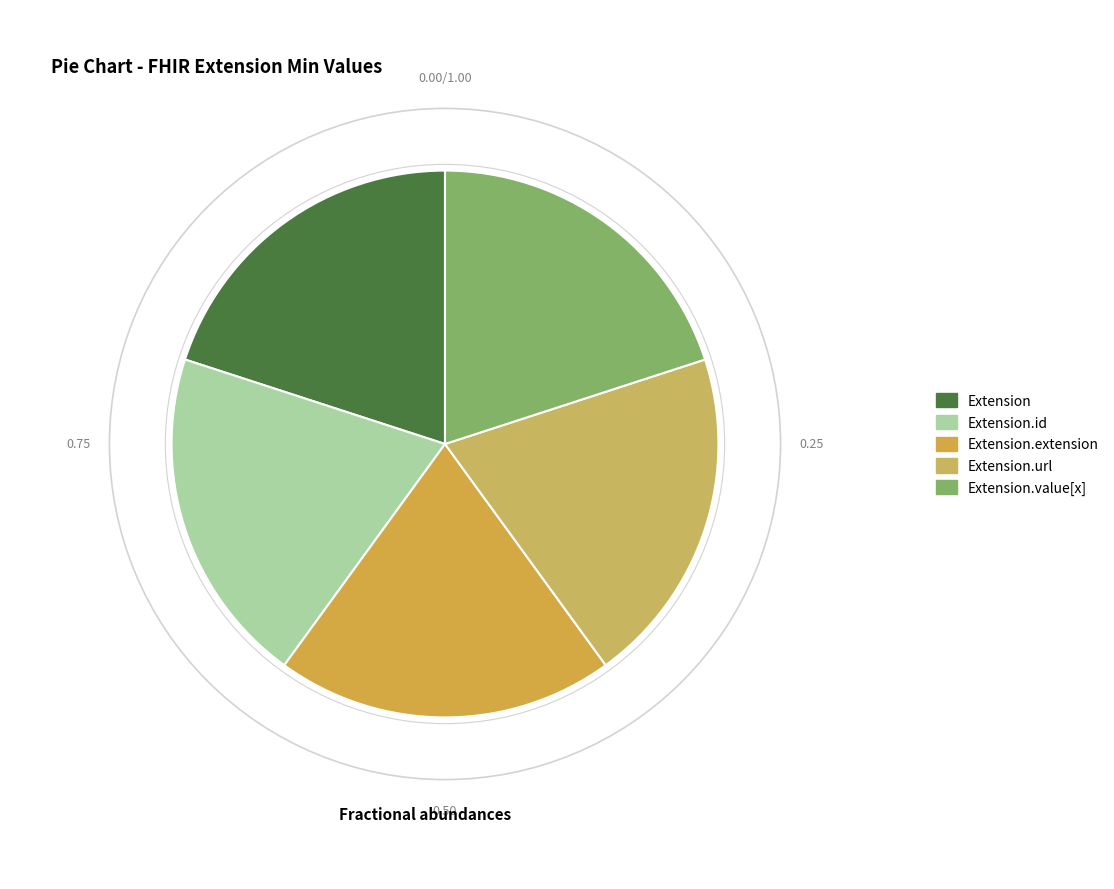

How many slices are in this pie chart?

5